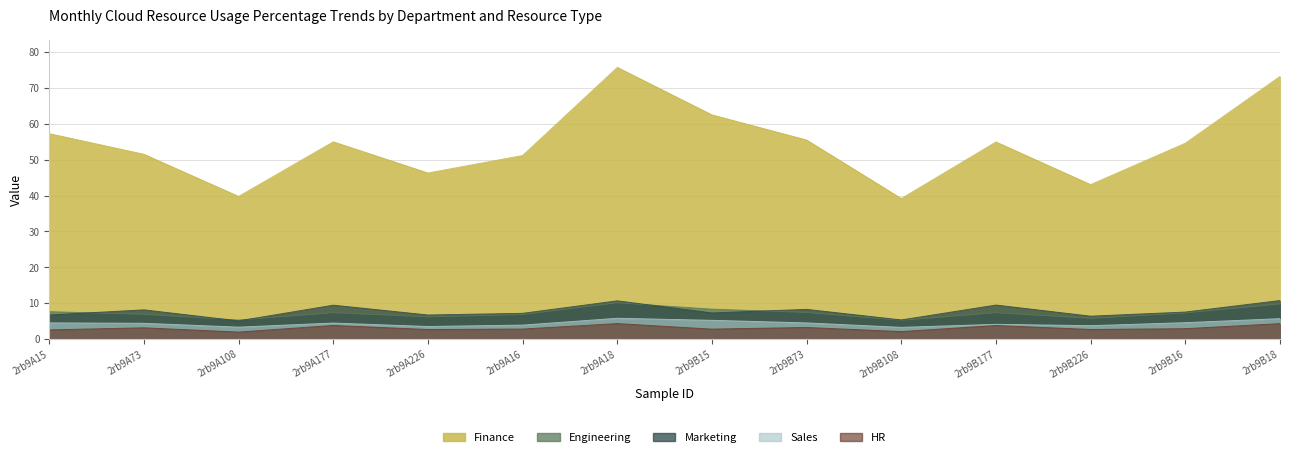

The Engineering series shows 5.3 at 2rb9A108. True or false?

True